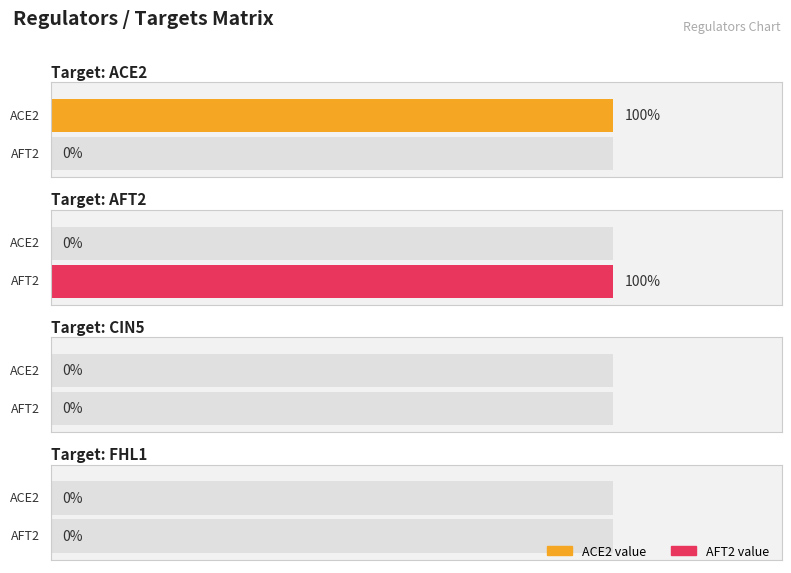

How many groups of bars are there?

4